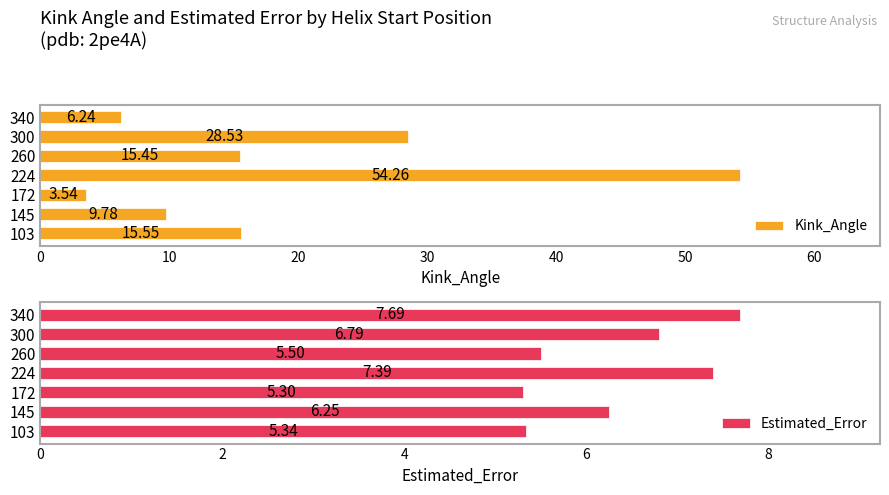

What is the value of the Estimated_Error bar at the 2nd from the left?

6.3